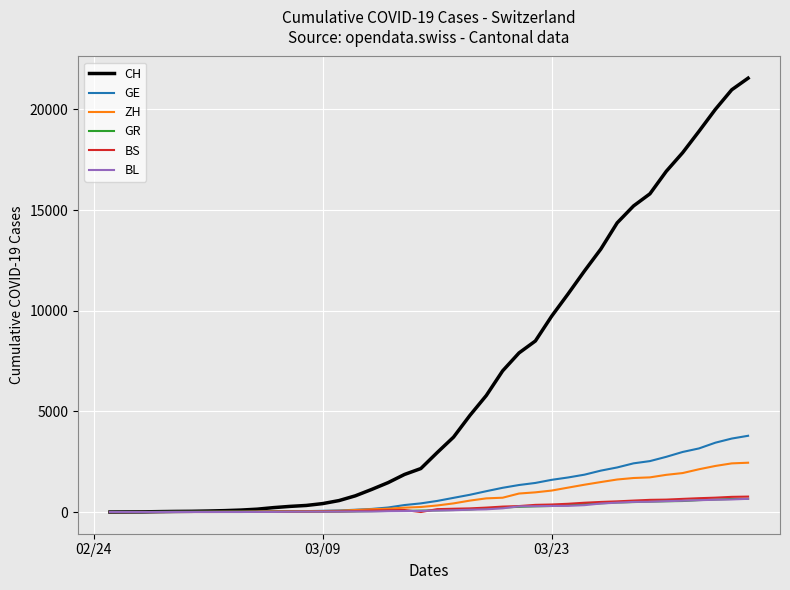

What are all the series names shown in the legend?

CH, GE, ZH, GR, BS, BL